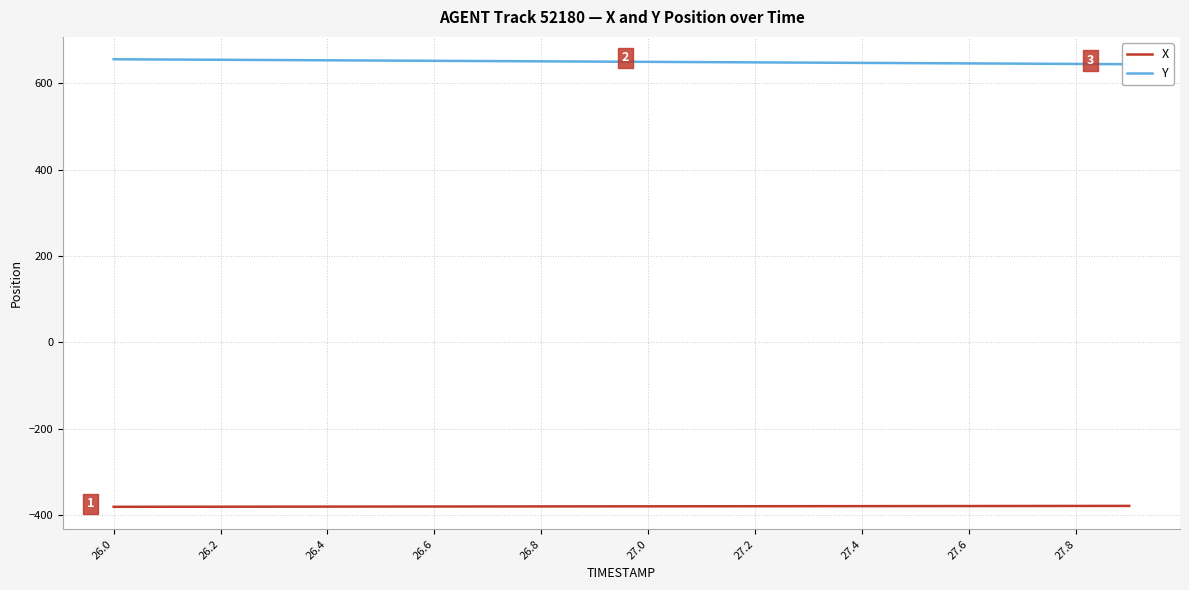

Which series has the widest spread of values?

Y